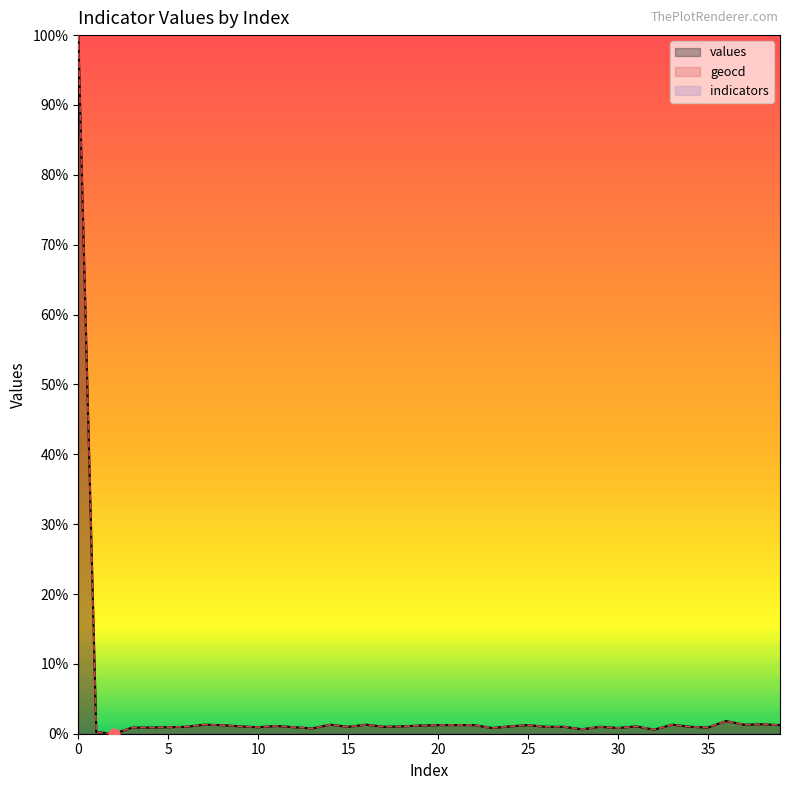

Is the value of geocd at 35 greater than the value of values at 2?

Yes